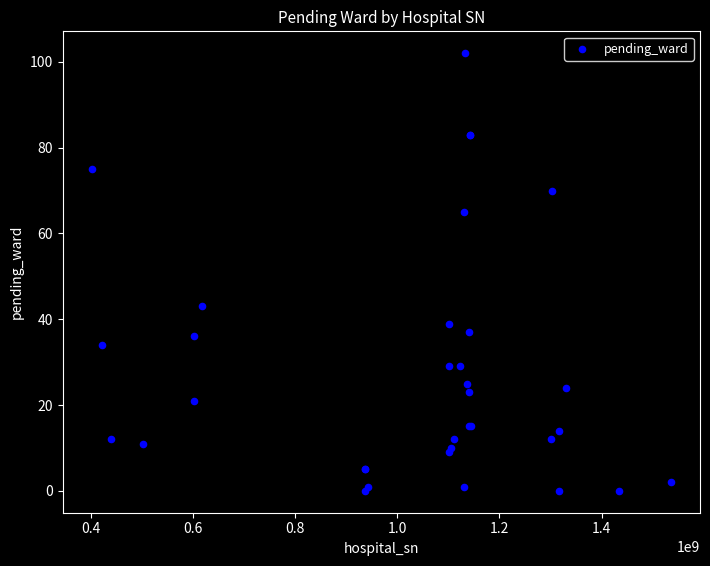

What Y value in the scatter plot is closest to 51?

43